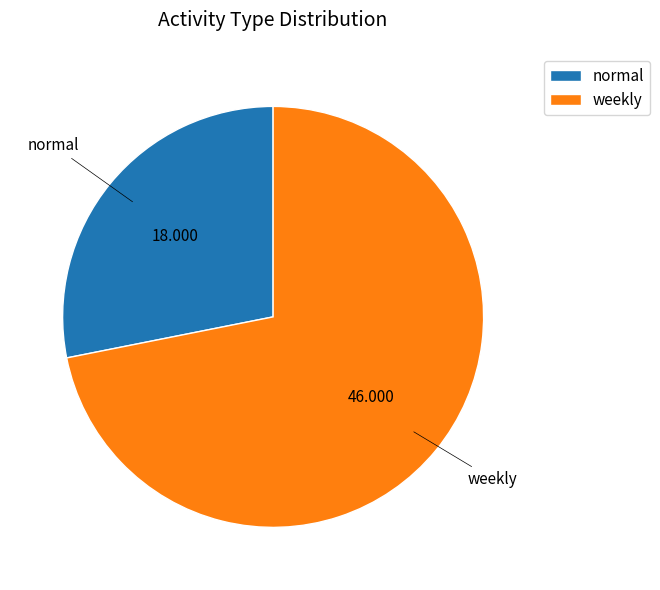

How many segments does this pie chart have?

2